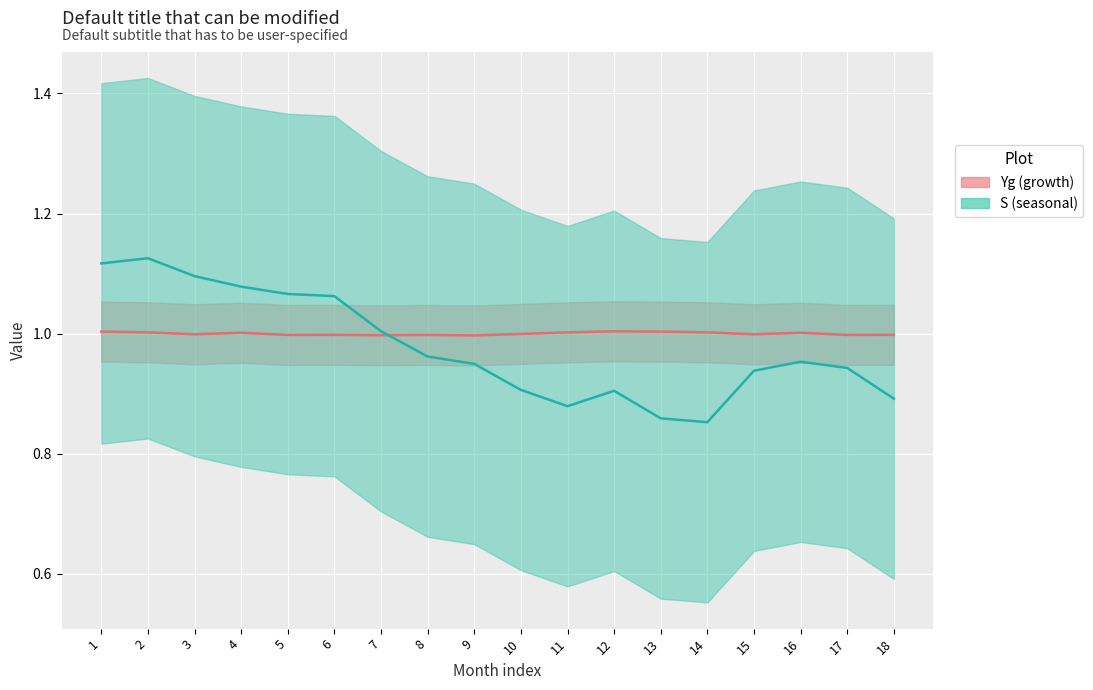

What is the minimum value shown in the chart?

0.9